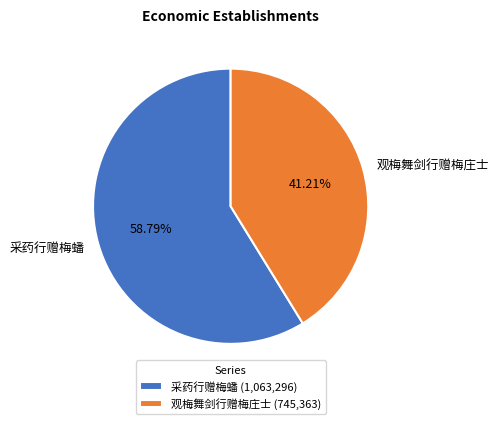

What percentage is the 采药行赠梅蟠 slice, to the nearest percent?

59%